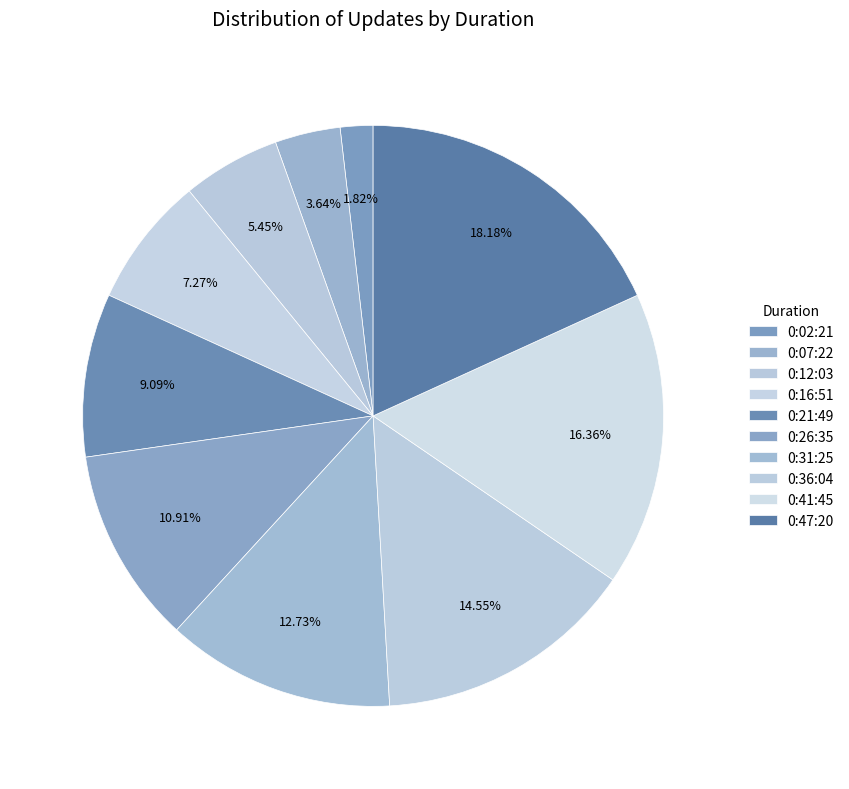

What percentage is the 0:47:20 slice, to the nearest percent?

18%